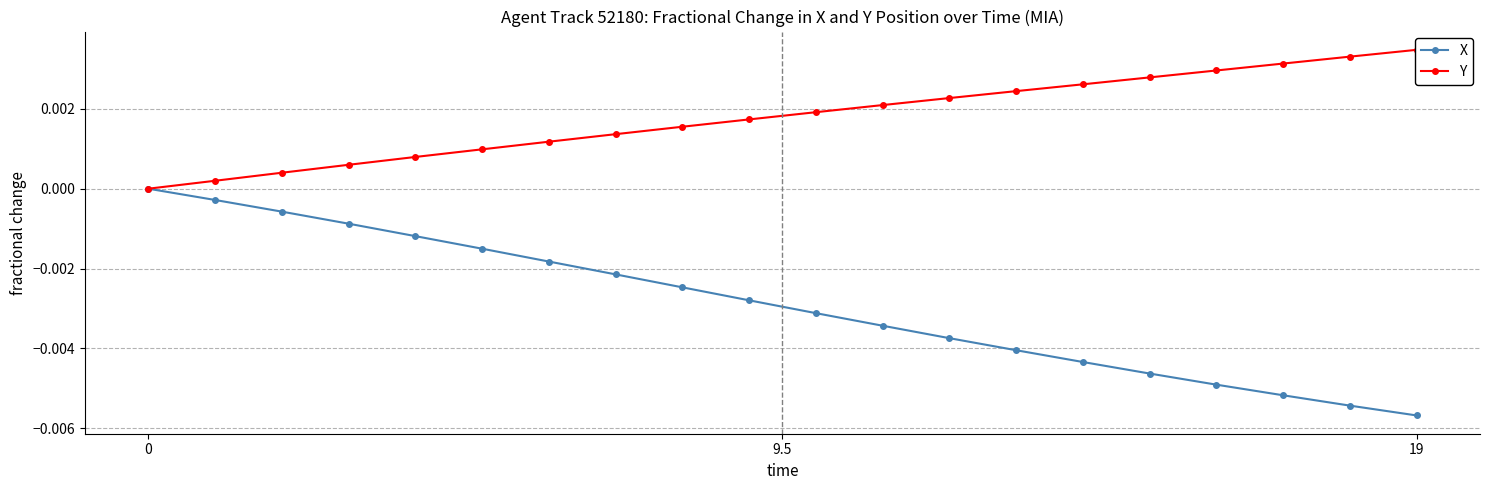

What are all the series names shown in the legend?

X, Y